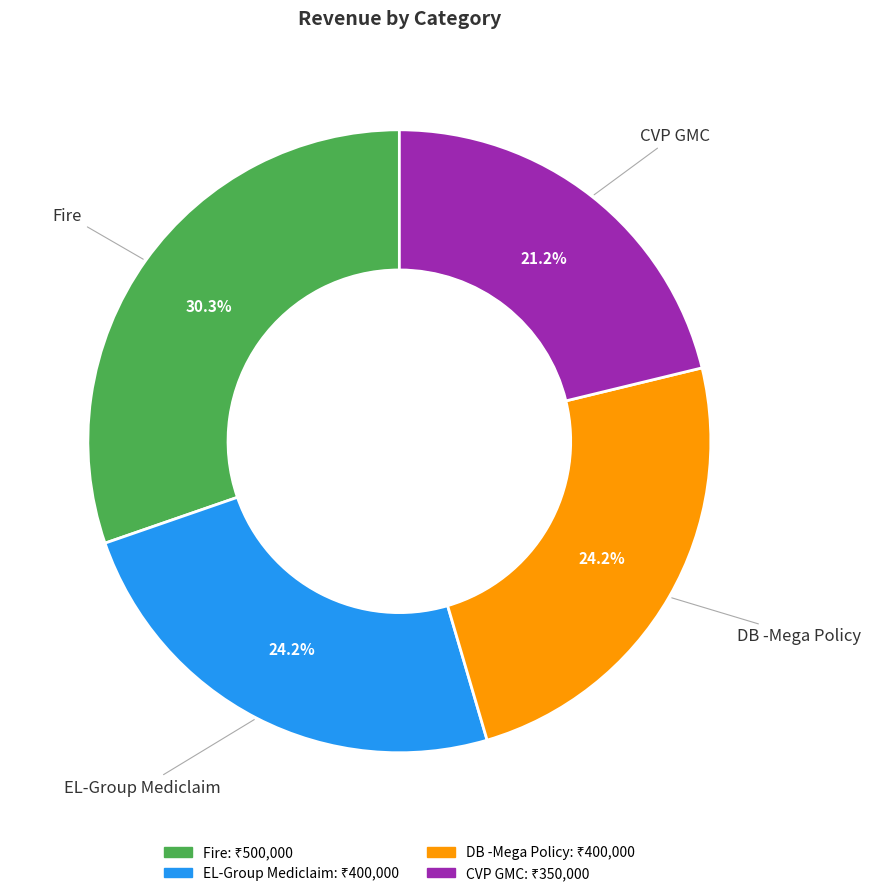

Do EL-Group Mediclaim and Fire together represent more than half of the pie?

Yes